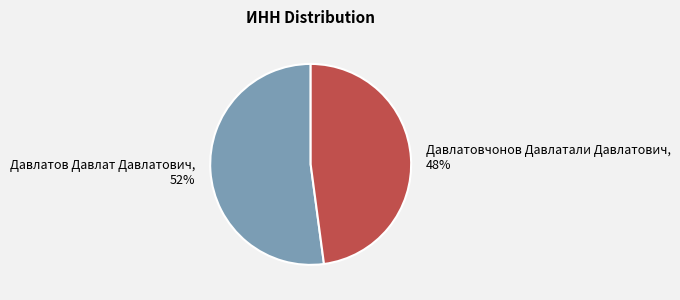

Count the number of slices in the pie.

2